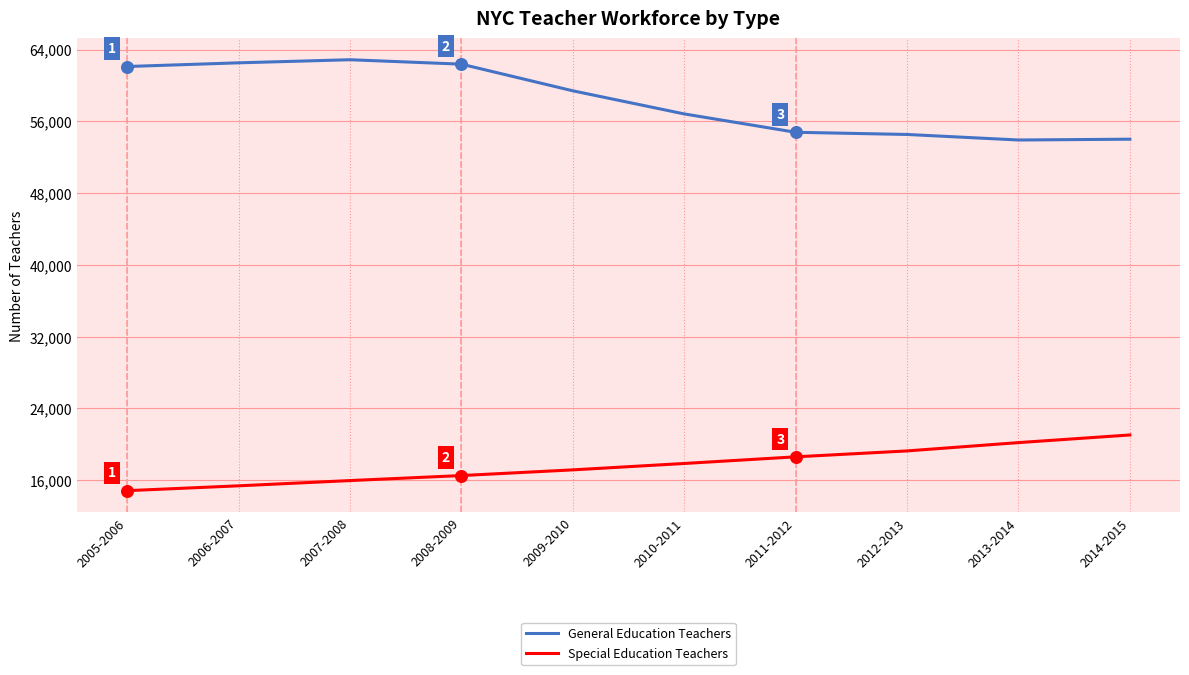

Is the value of General Education Teachers at 2005-2006 greater than the value of Special Education Teachers at 2014-2015?

Yes